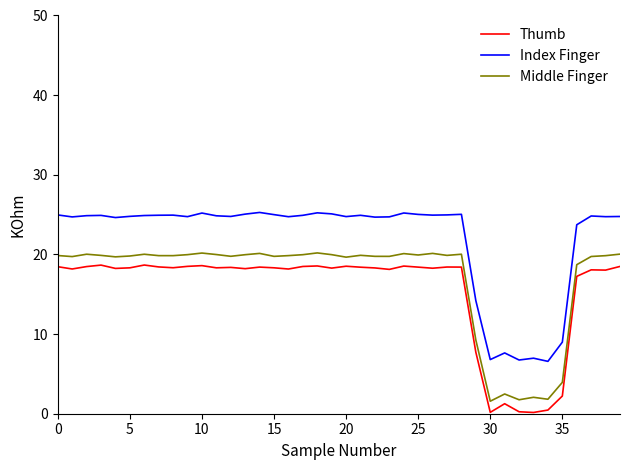

What is the maximum value for Index Finger?

25.3